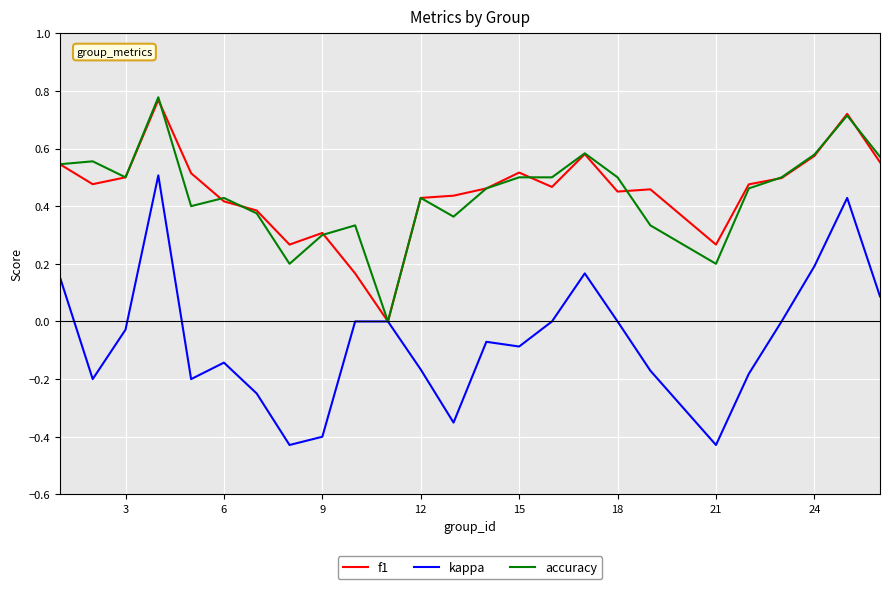

What is the average value of the kappa series?

-0.1